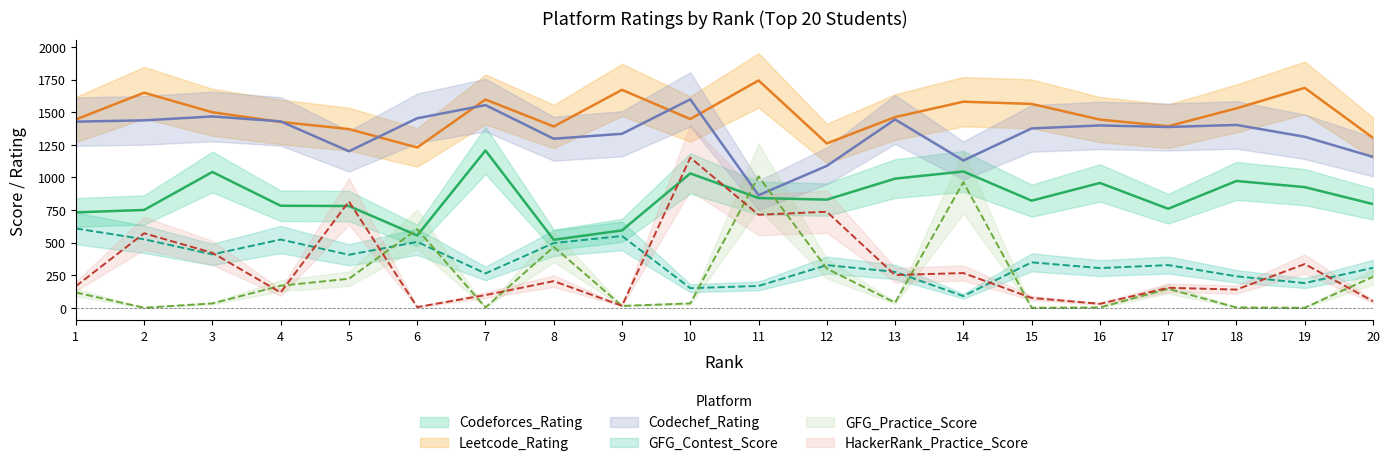

What is the difference between the maximum and minimum values in the Codechef_Rating series?

735